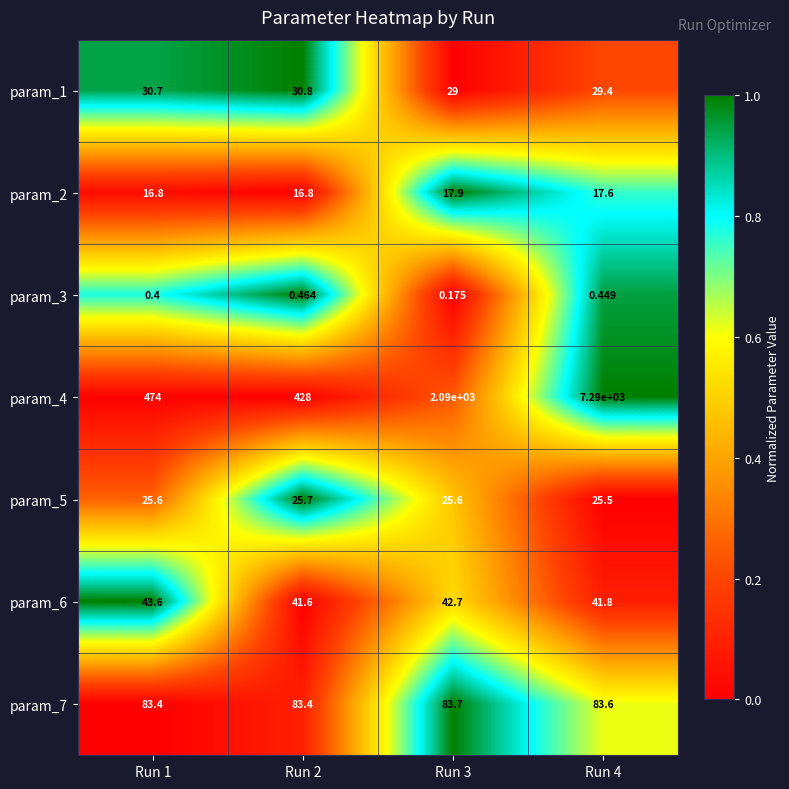

Is the value of param_1 at Run 2 greater than the value of param_7 at Run 3?

No